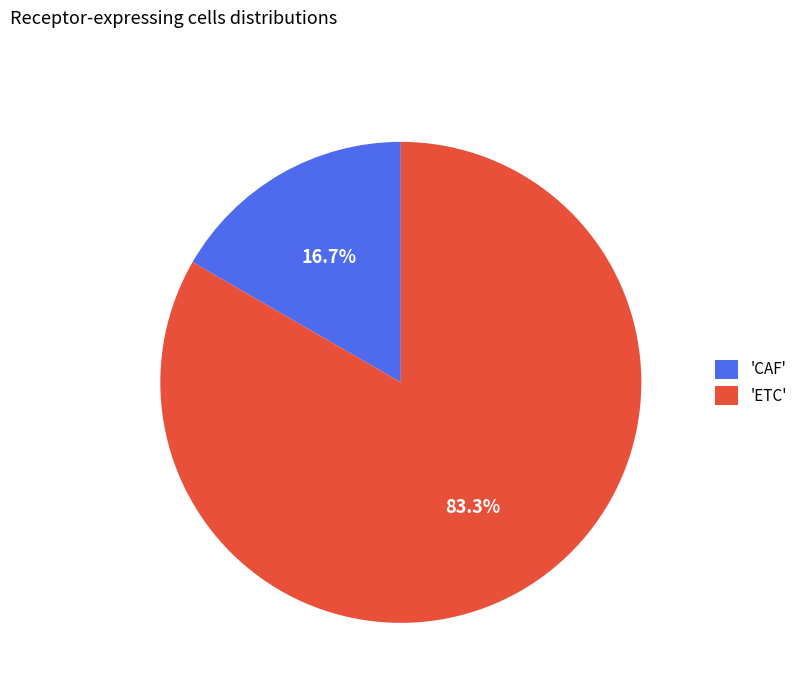

Count the number of slices in the pie.

2